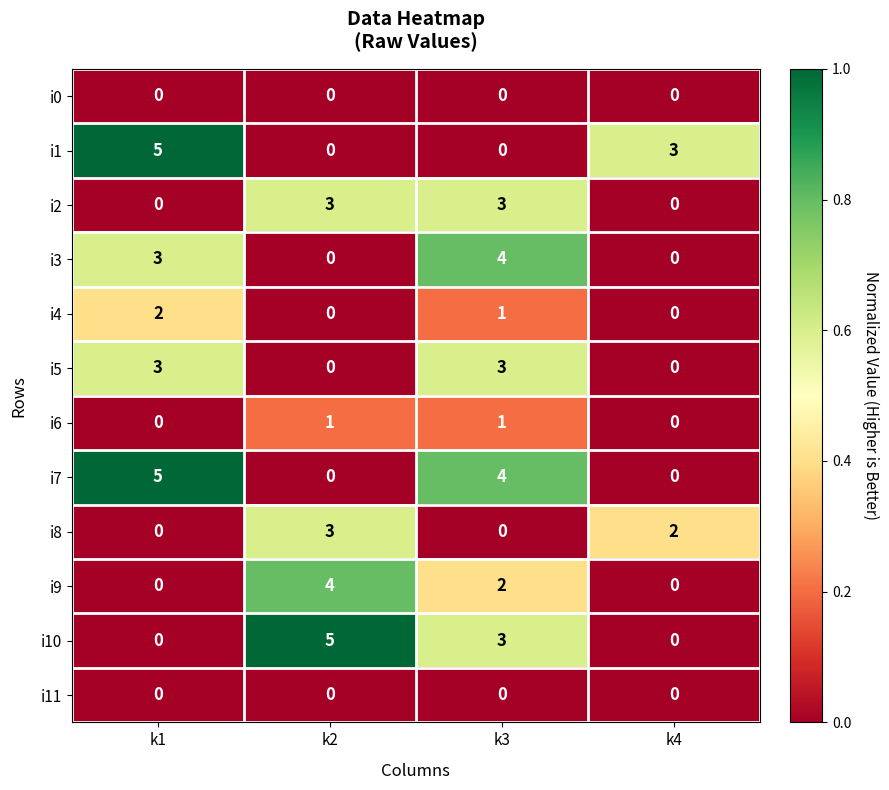

Which series has the largest total across all categories?

i7